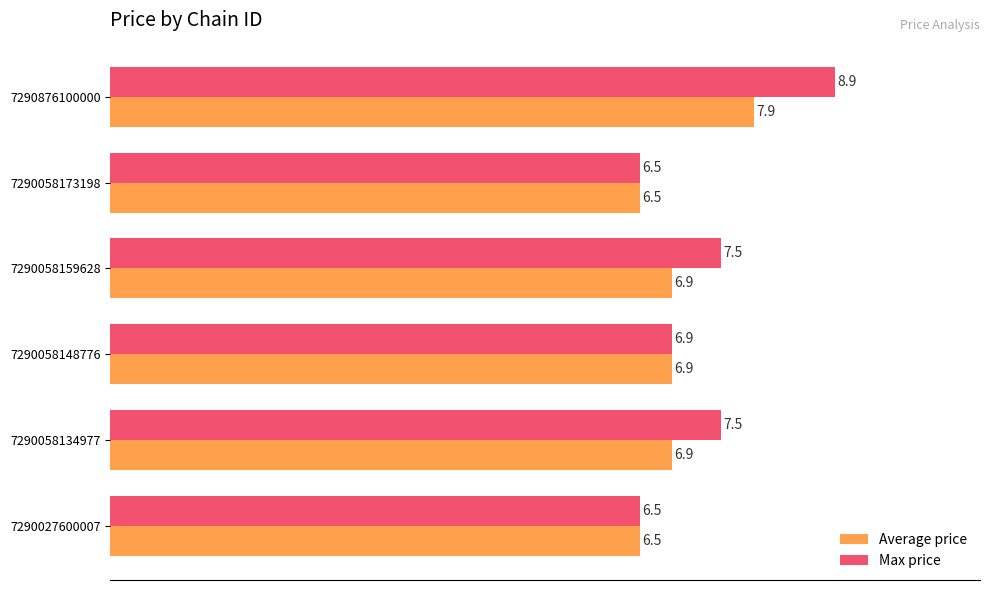

Which series changed the most between 7290058134977 and 7290876100000?

Max price